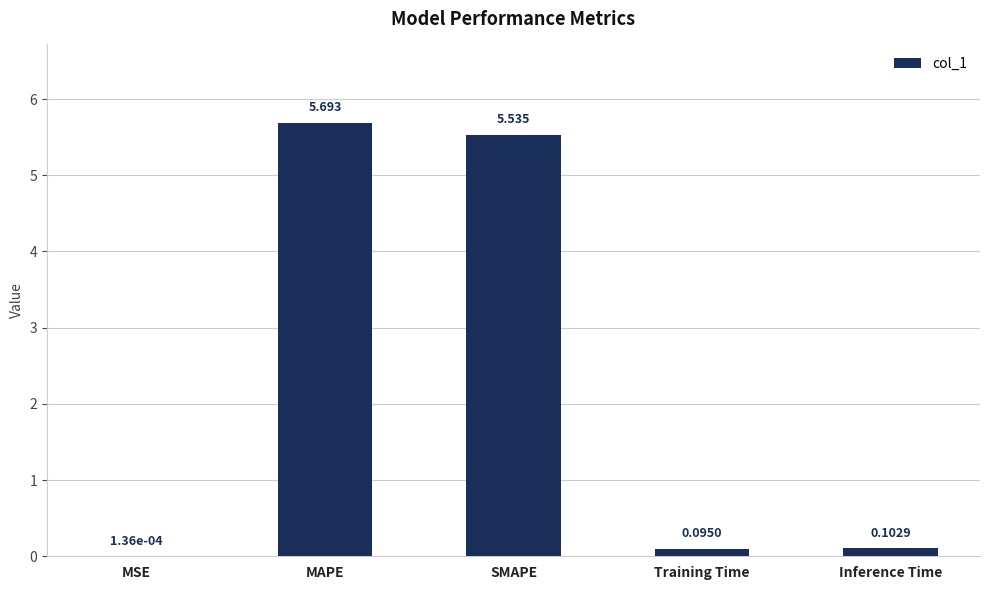

At which label is the value closest to 2?

Inference Time